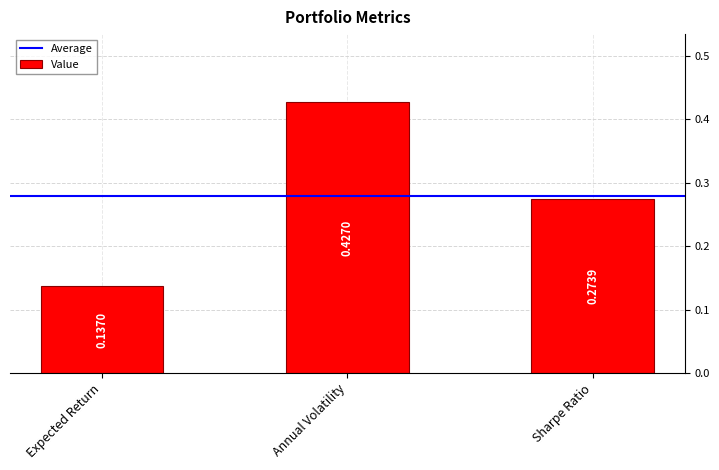

What is the change in value from Expected Return to Annual Volatility?

+0.3